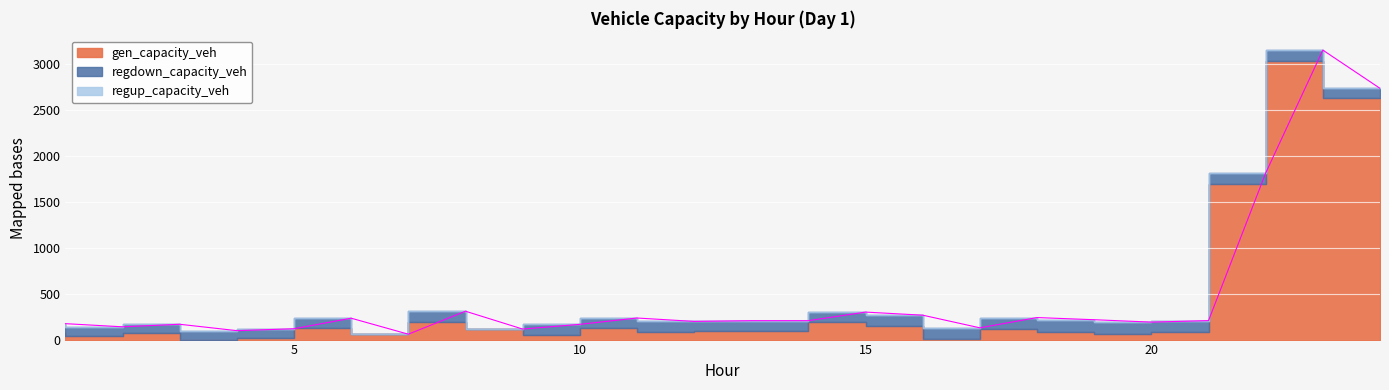

What is the difference between the gen_capacity_veh values at 17 and 14?

82.5